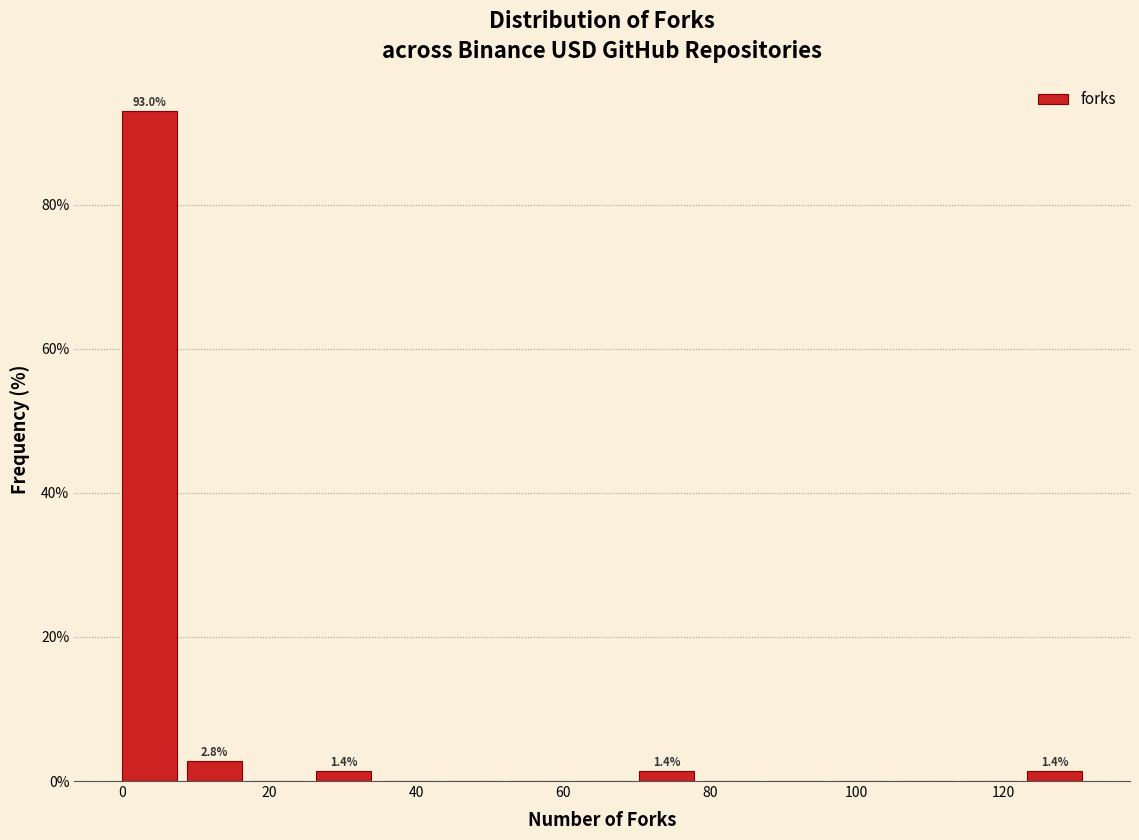

Over which range of the x-axis is the bar tallest?

0.0 to 8.8